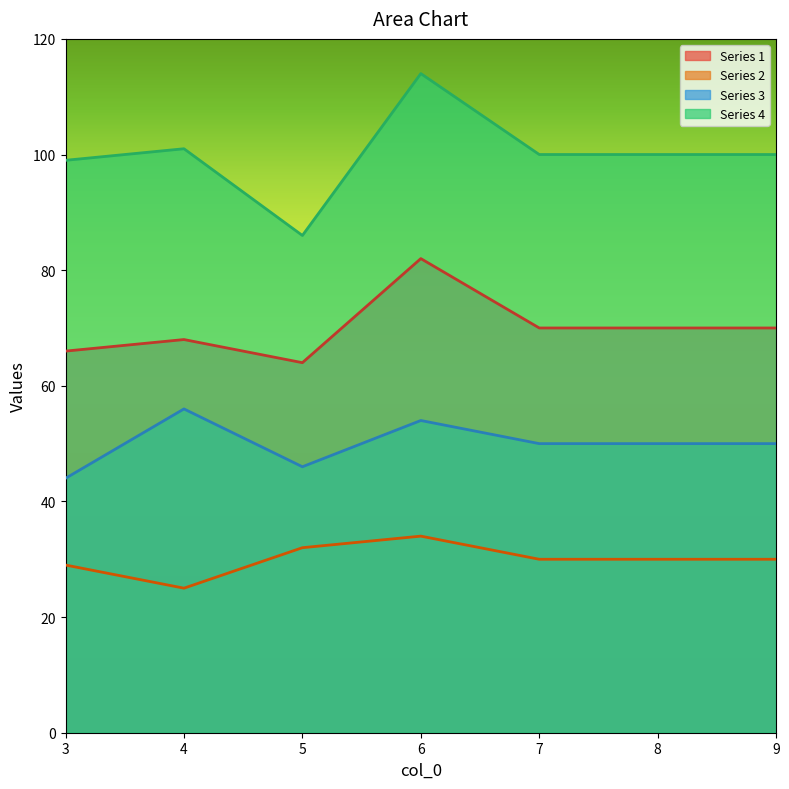

True or false: Series 1 has more than 2 interior local peaks.

False